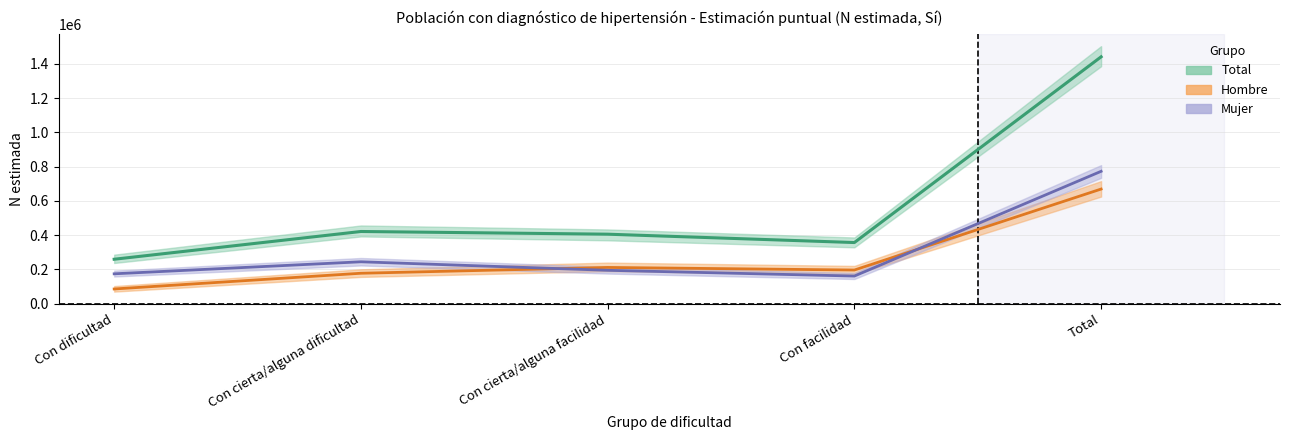

What is the difference between the Hombre Sí values at Total and Con dificultad?

583617